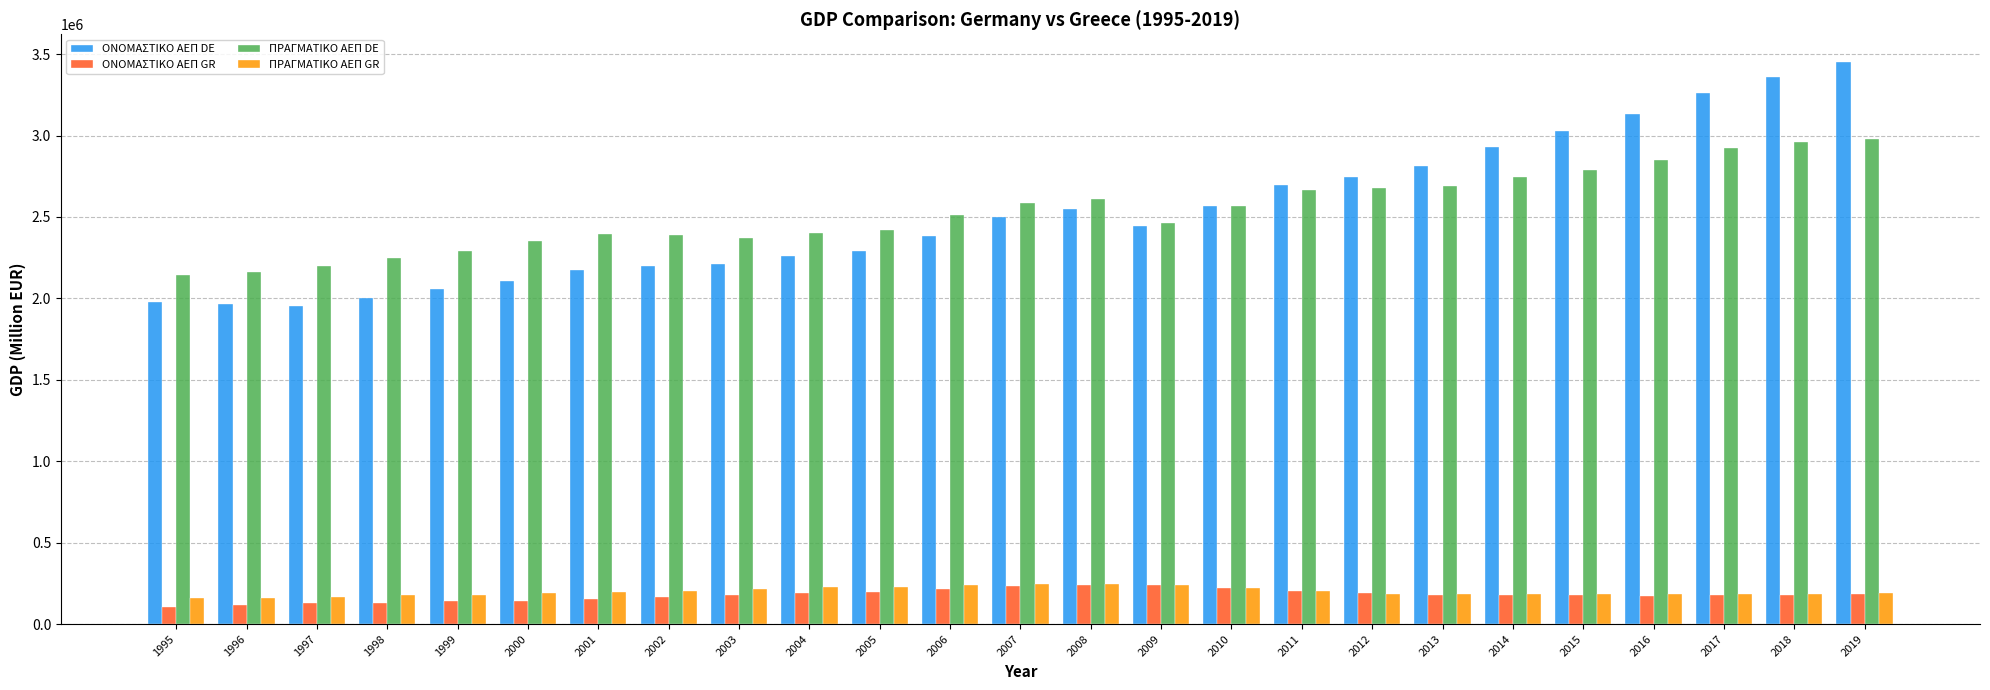

How many data points in ΠΡΑΓΜΑΤΙΚΟ ΑΕΠ GR are less than 188298?

12